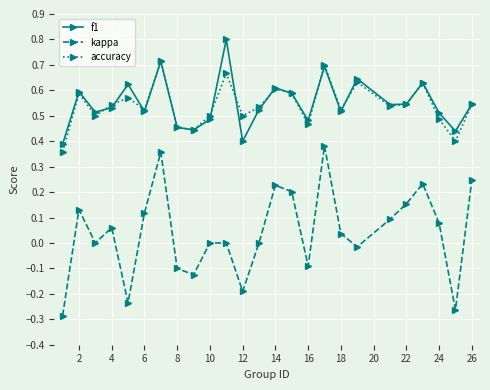

How many lines are shown in the chart?

3